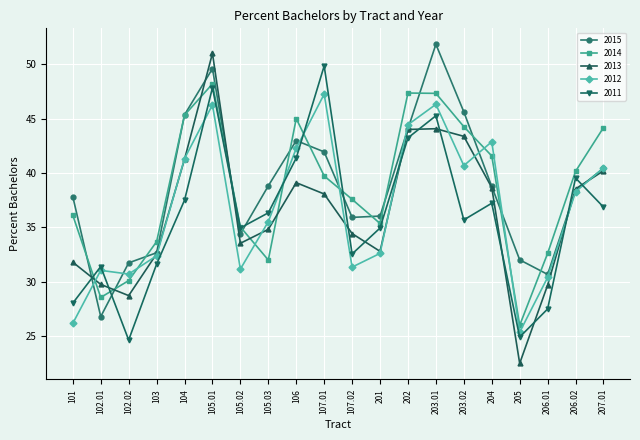

At which category does the chart reach its minimum across all series?

205